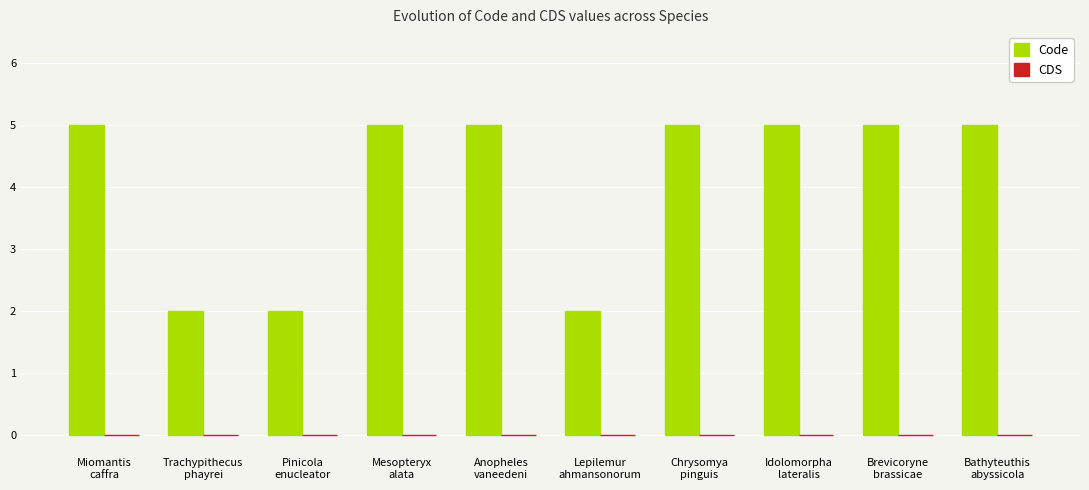

What is the value of the 4th bar from the left?

5